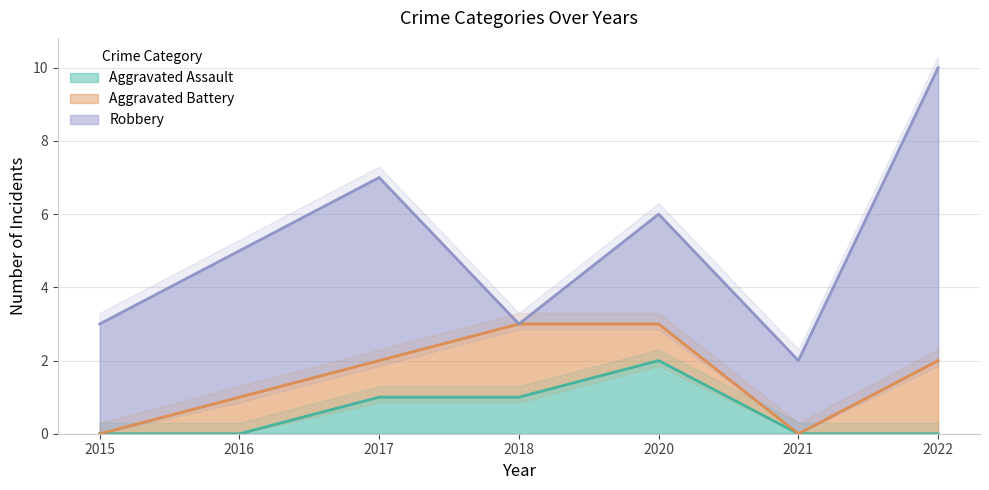

What is the average value of the Aggravated Assault series?

1